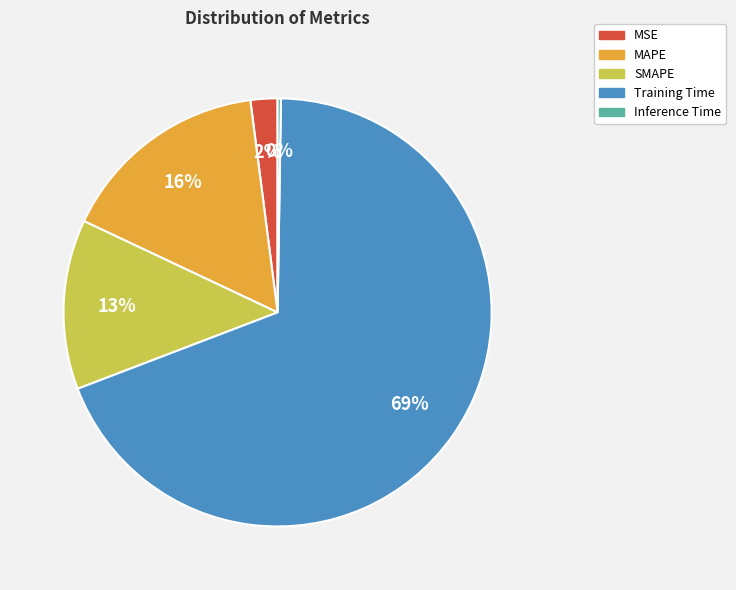

What is the largest slice in the pie chart?

Training Time